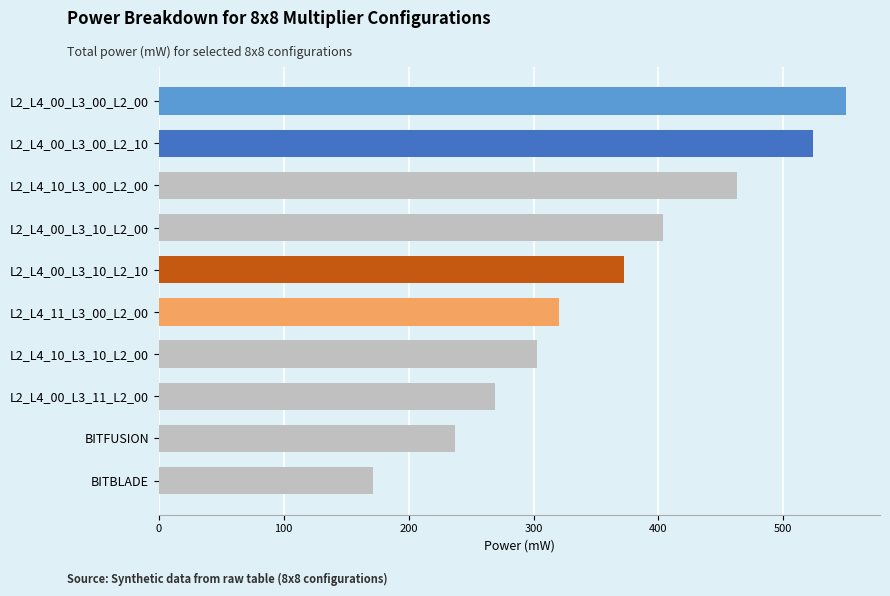

Does the chart contain any negative values?

No